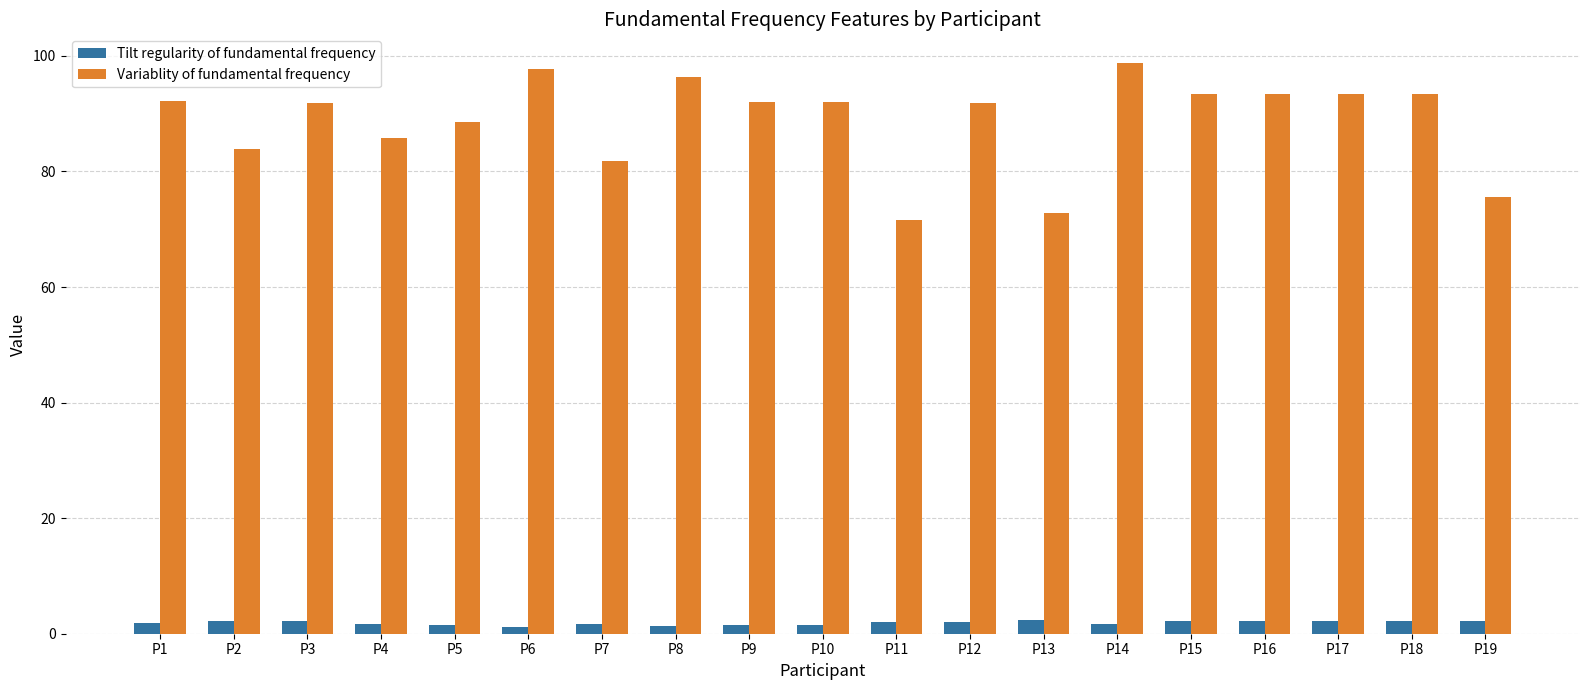

Which series has the largest range (max minus min)?

Variablity of fundamental frequency